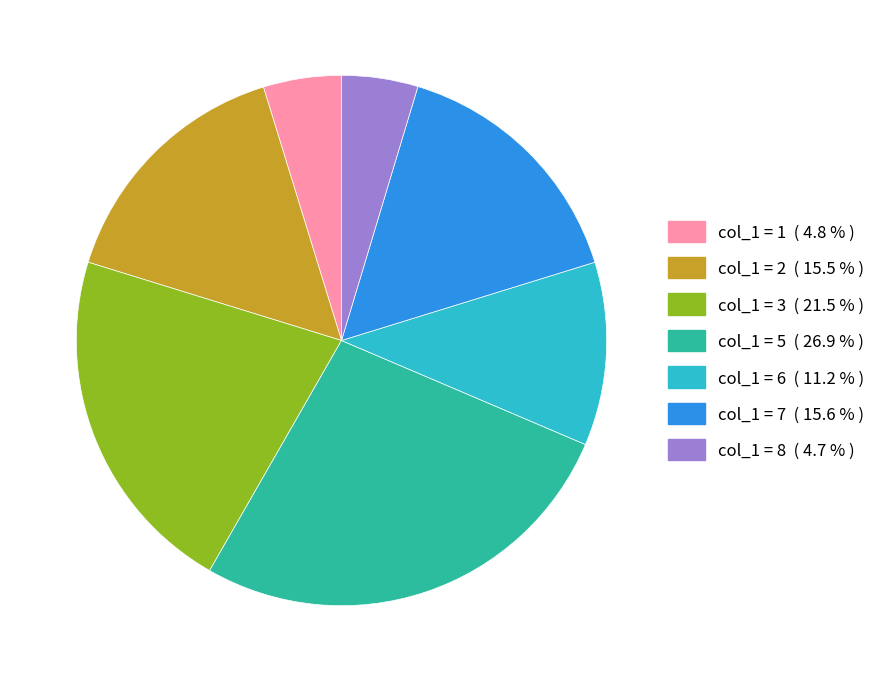

Is there any slice that represents more than half of the pie?

No